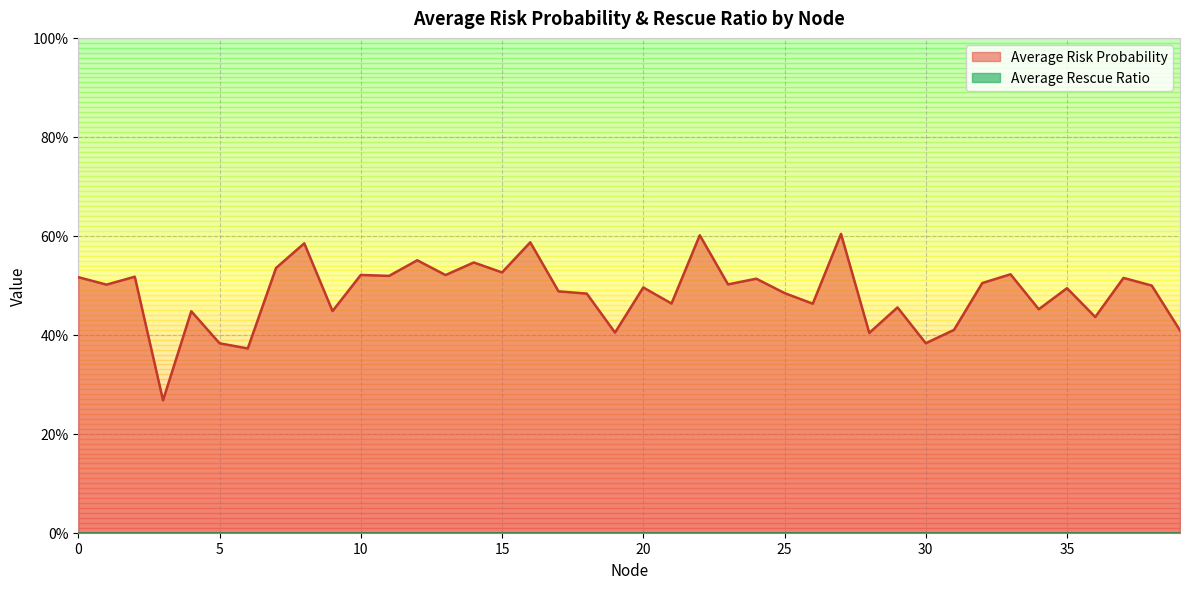

Rank the categories by value from highest to lowest.

27, 22, 16, 8, 12, 14, 7, 15, 33, 10, 13, 11, 2, 0, 37, 24, 32, 23, 1, 38, 20, 35, 17, 25, 18, 21, 26, 29, 34, 9, 4, 36, 31, 39, 19, 28, 30, 5, 6, 3